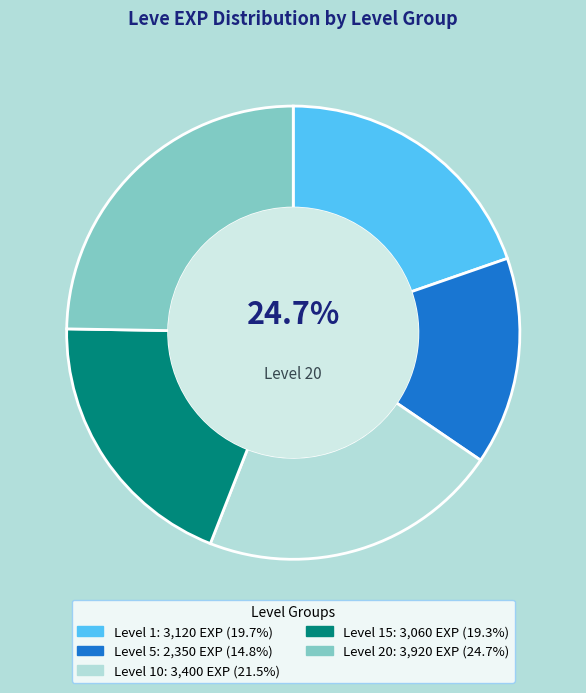

Is 5 the majority of the pie?

No